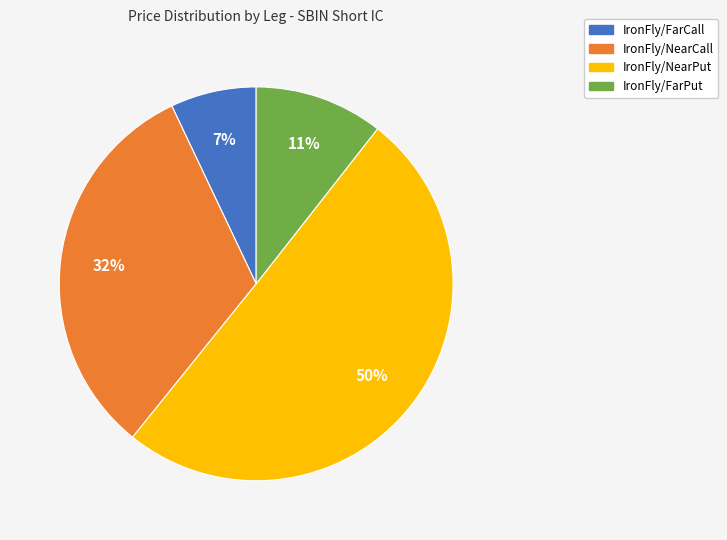

How many segments does this pie chart have?

4